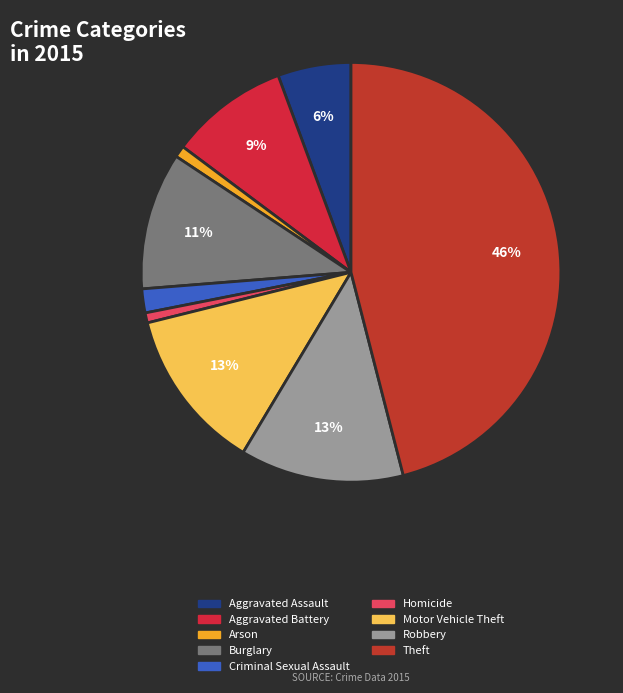

What is the smallest slice in the pie chart?

Homicide